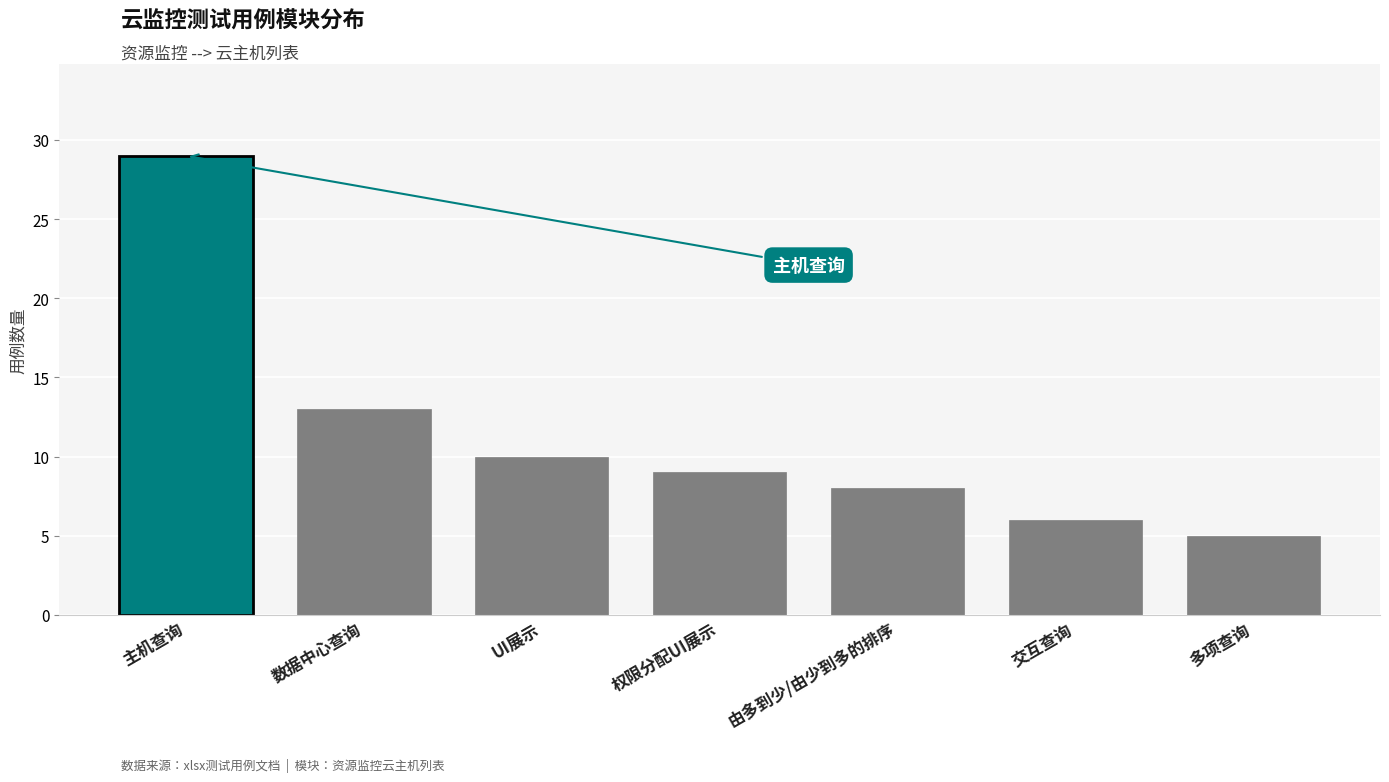

List the labels in order of value, largest first.

主机查询, 数据中心查询, UI展示, 权限分配UI展示, 由多到少/由少到多的排序, 交互查询, 多项查询